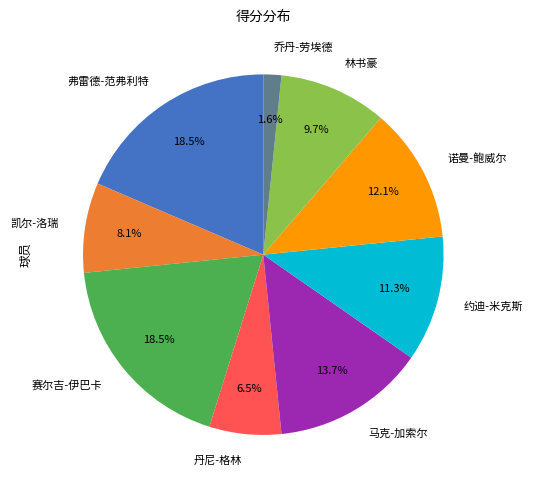

Does any single category account for the majority?

No